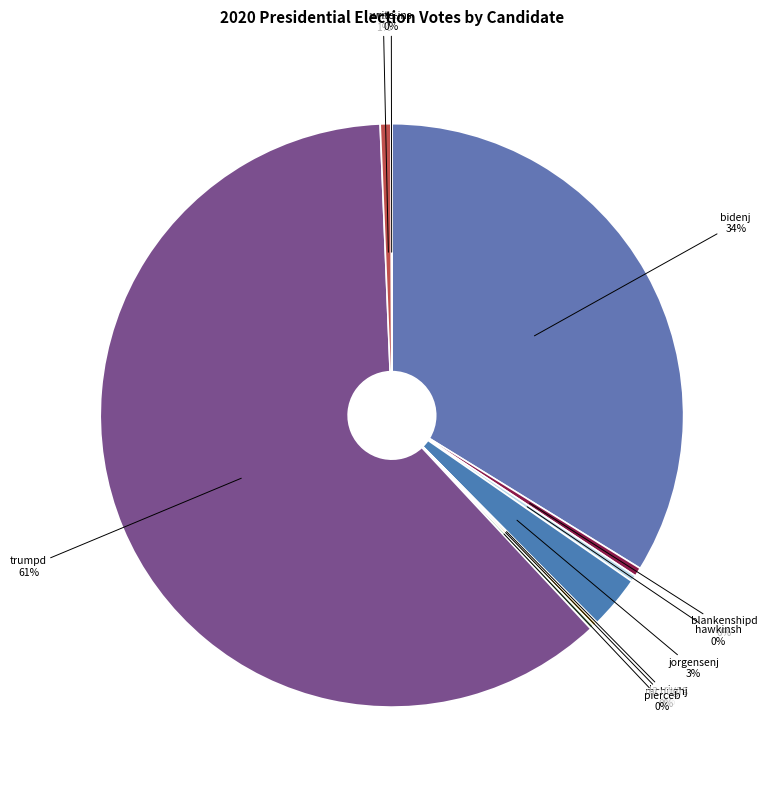

Which slice represents more than half of the pie?

trumpd